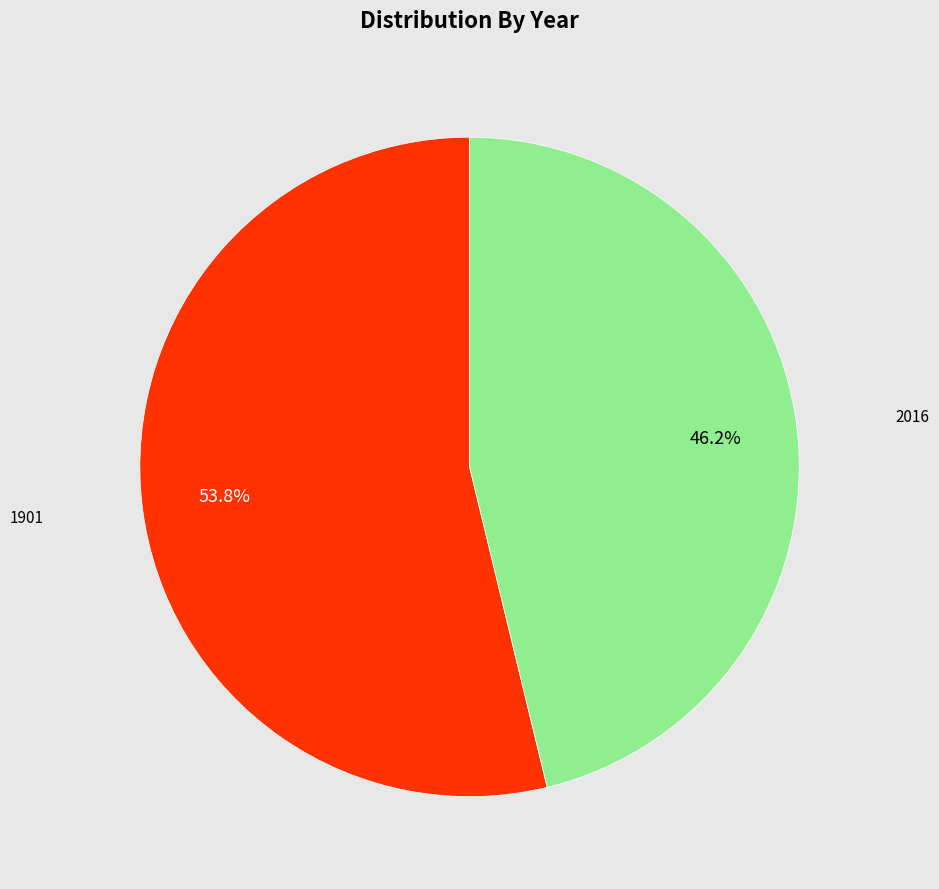

Is it true that 1901 is 66% of the pie?

False